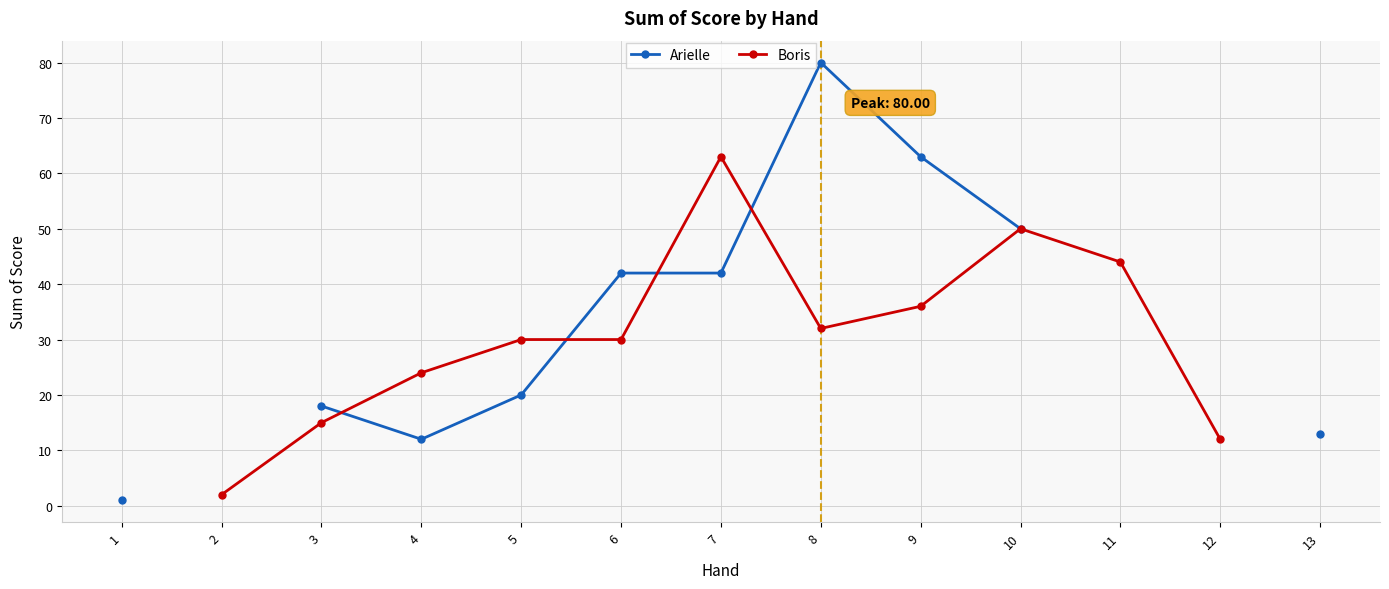

Which series changed the most between 7 and 10?

Boris